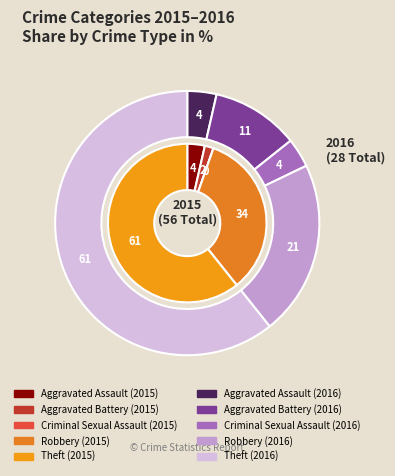

Is there a majority slice in this chart?

Yes